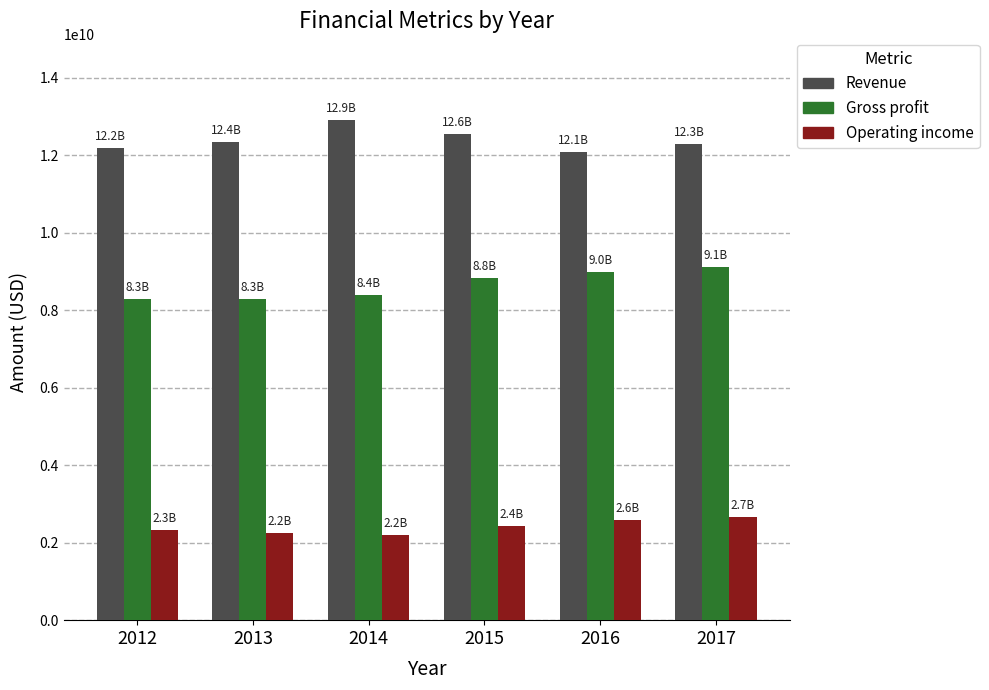

At how many categories does at least one series exceed 6090095930?

6